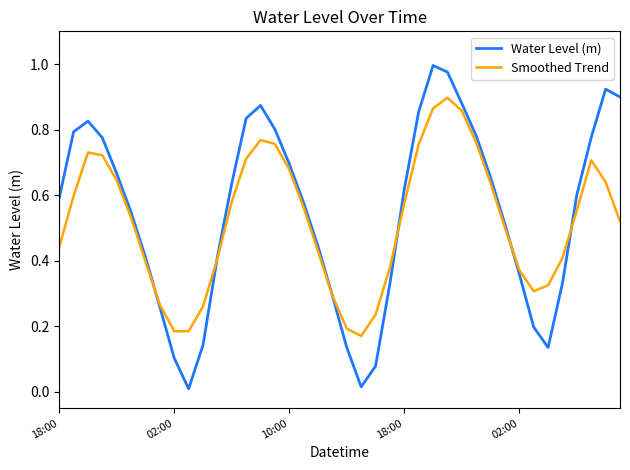

How many interior local peaks does the Water Level (m) series have?

4